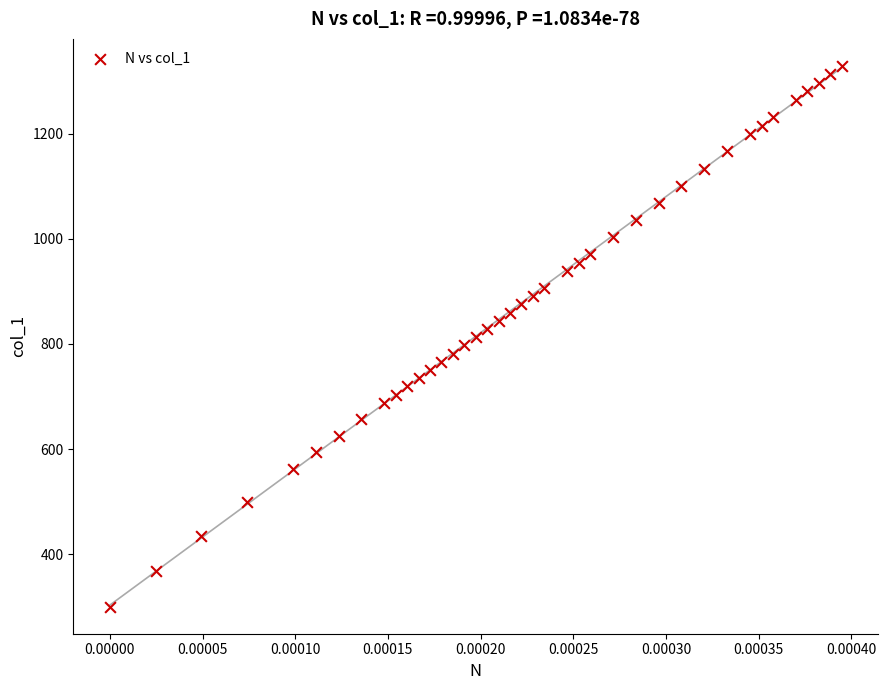

What is the range of Y values (max minus min)?

1029.3